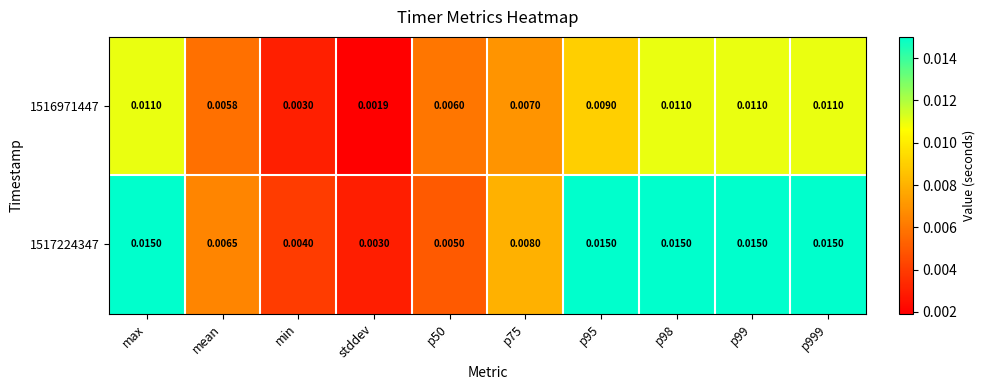

At which label is 1516971447 closest to 0?

stddev